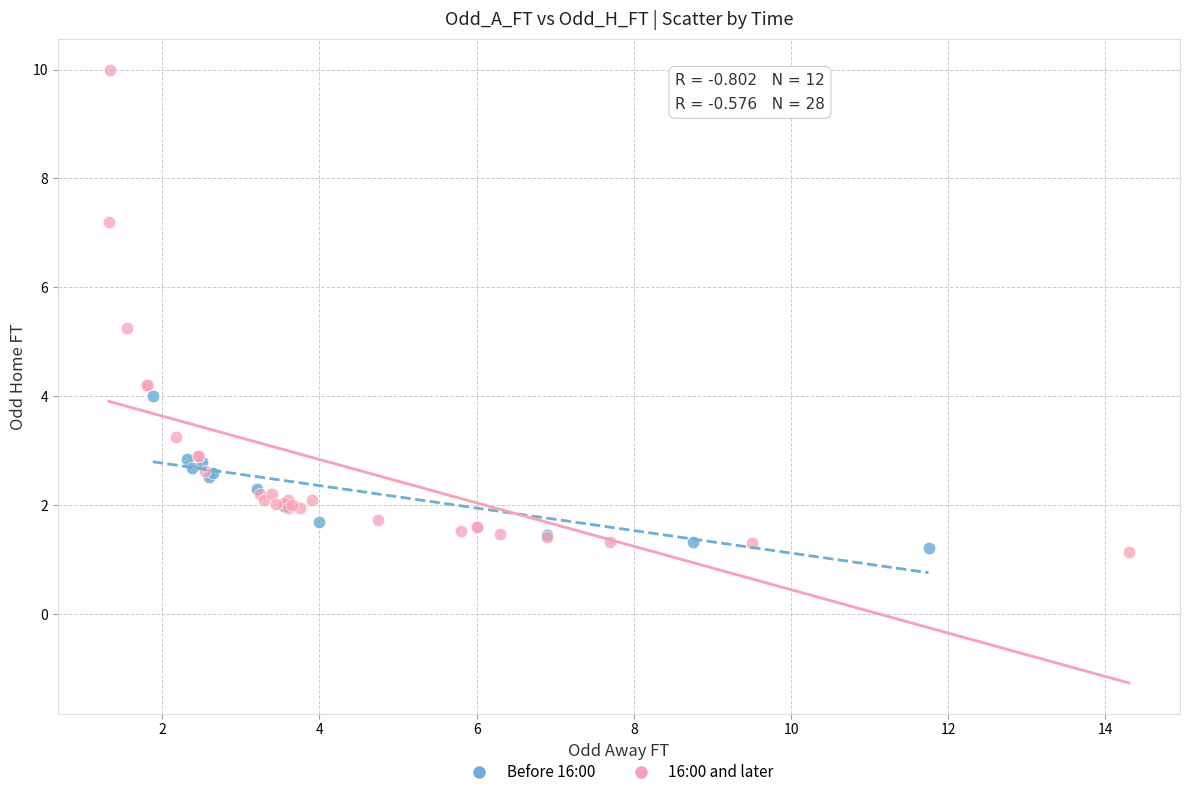

Which series reaches the maximum Y coordinate?

16:00 and later